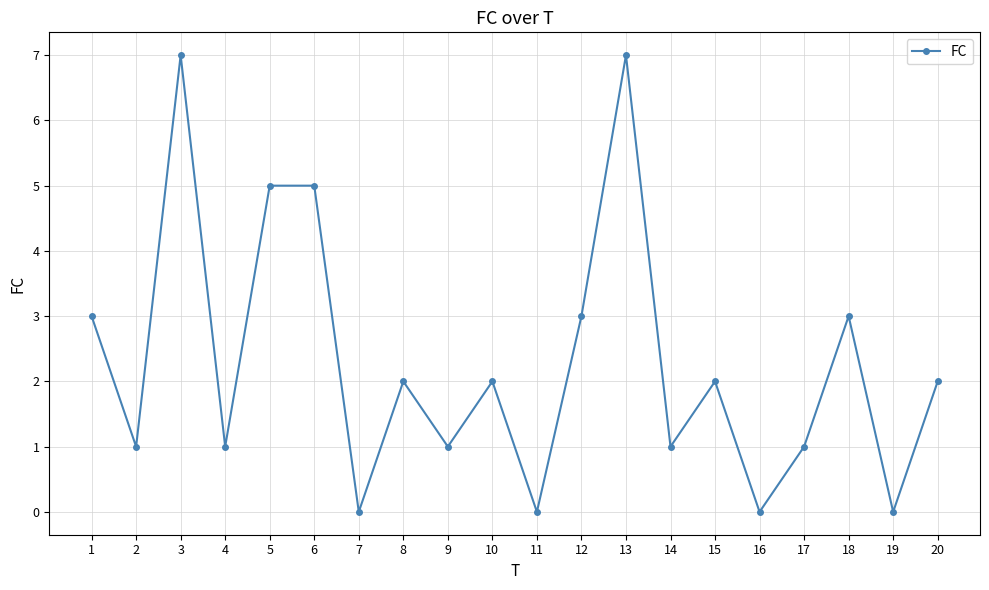

What is the difference between the second highest and second lowest values?

7